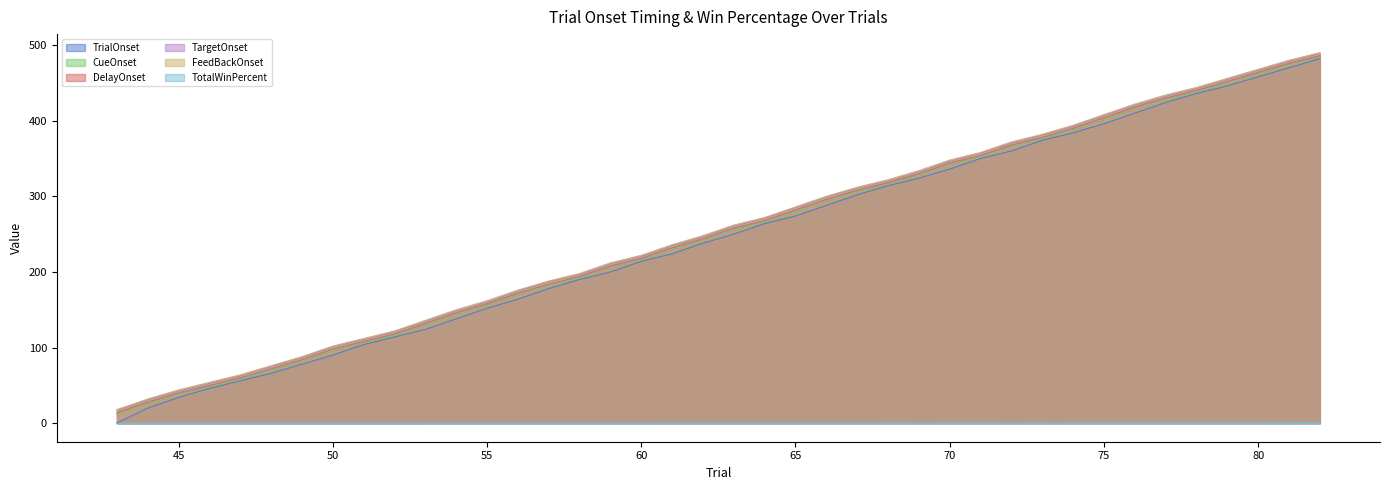

What is the difference between the maximum and minimum values in the TargetOnset series?

472.0